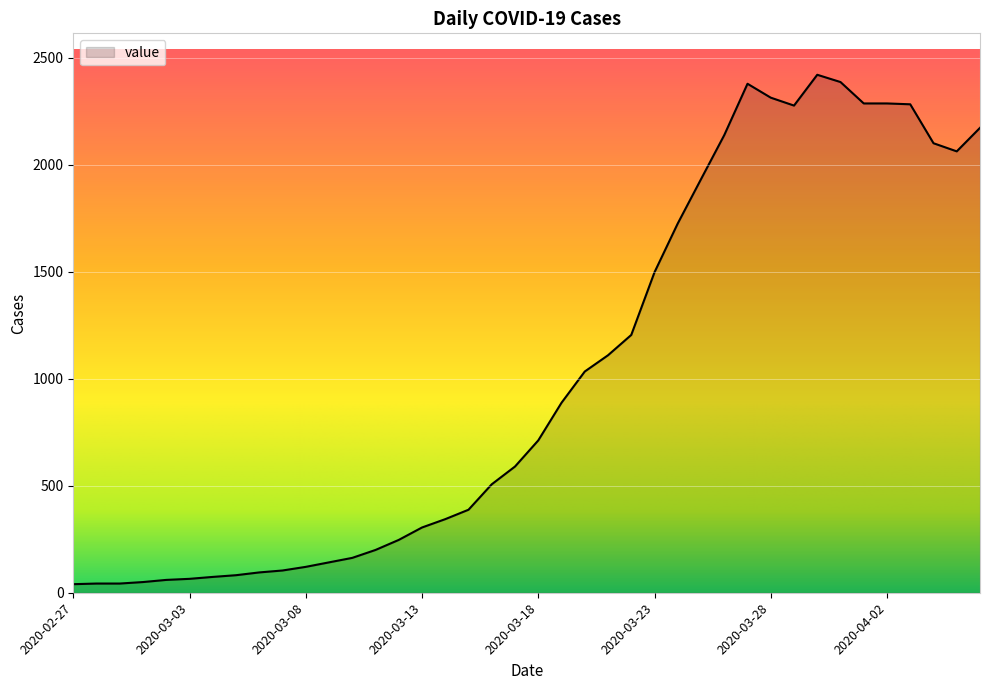

What is the difference between the maximum and minimum values?

2381